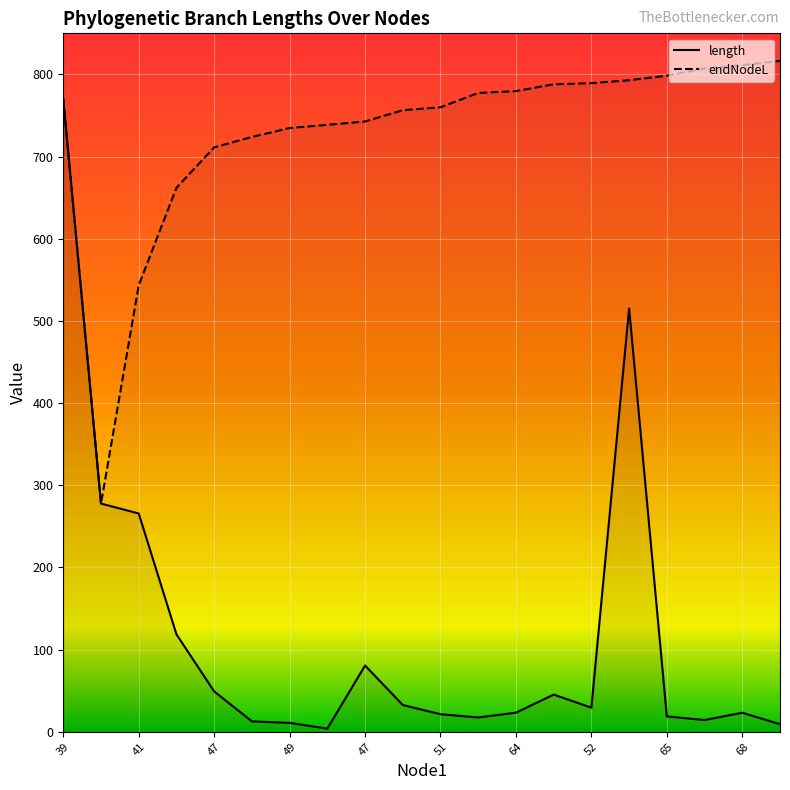

What are all the series names shown in the legend?

length, endNodeL